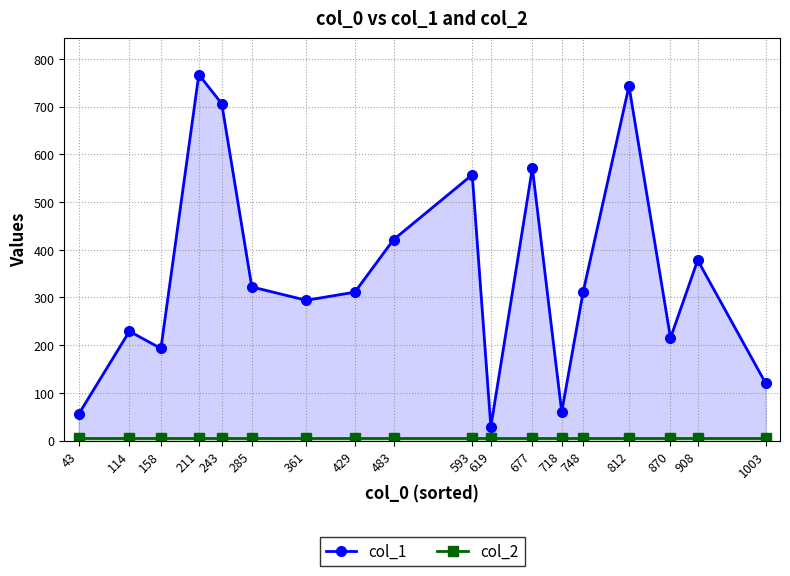

Does the chart have visible grid lines?

Yes